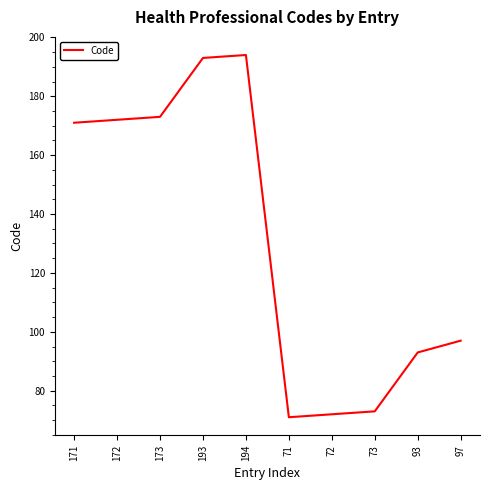

The chart shows a value of 72 at 72. True or false?

True